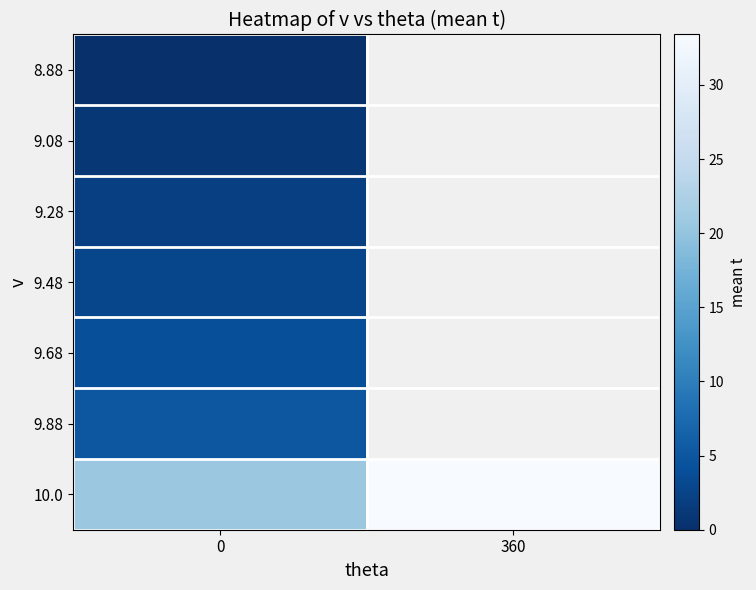

What is the maximum value for 9.68?

4.0